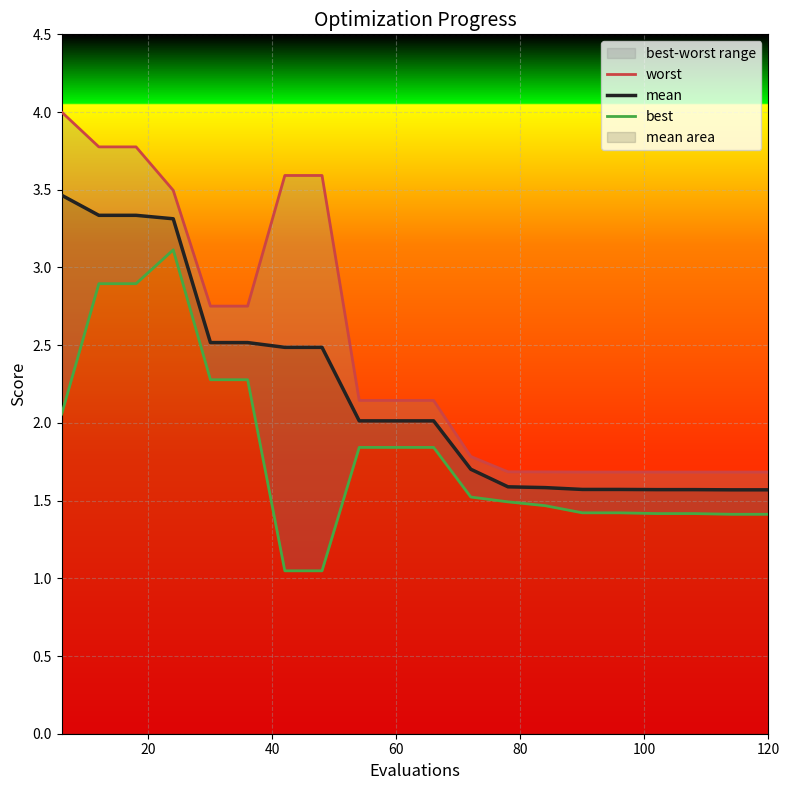

What are all the series names shown in the legend?

worst, mean, best